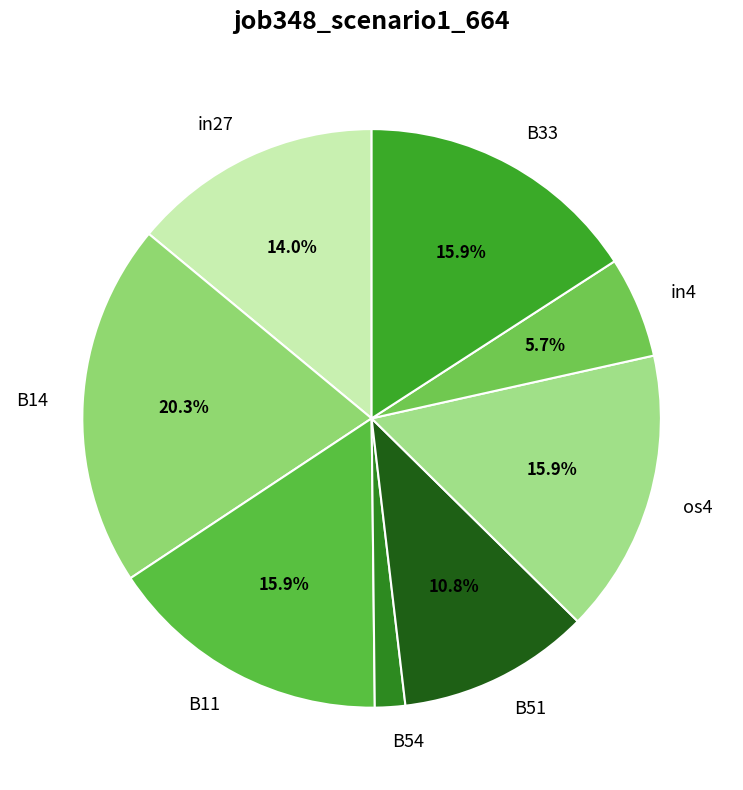

What percentage is the in4 slice, to the nearest percent?

6%